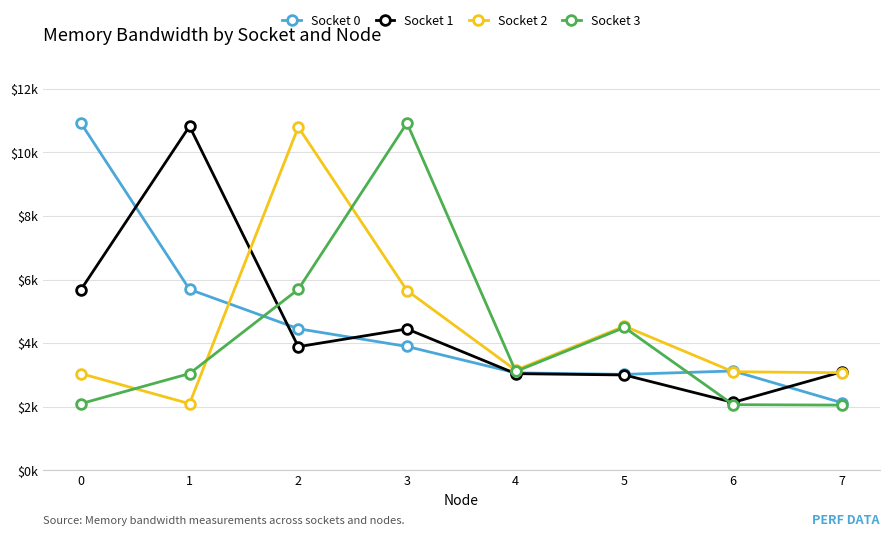

Where is the first local maximum for Socket 3?

3